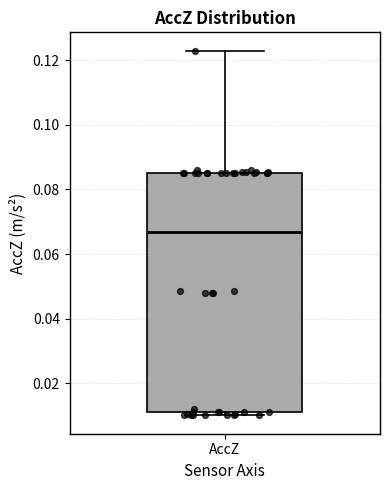

Read this box plot against the y-axis: the position of the median line, the range covered by the box, and the ends of both whiskers. The values are not printed on the chart, so give them approximately, as read against the axis.

median 0.066, box 0.012 to 0.086, whiskers 0.010 to 0.124